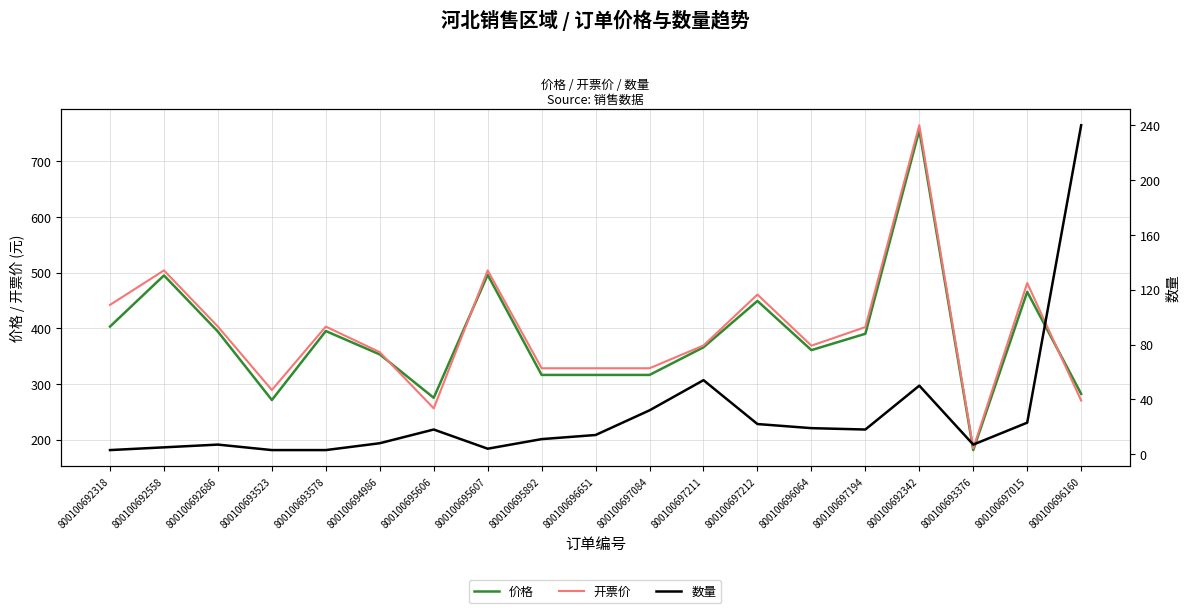

Which category has the lowest value in the 数量 series?

800100692318